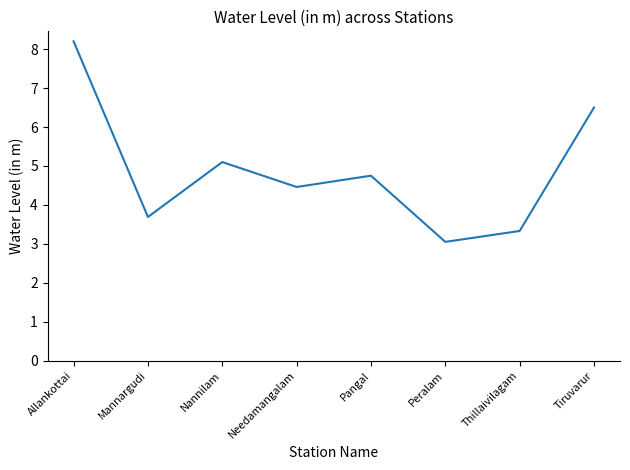

True or false: there are more than 0 points higher than both neighbors.

True